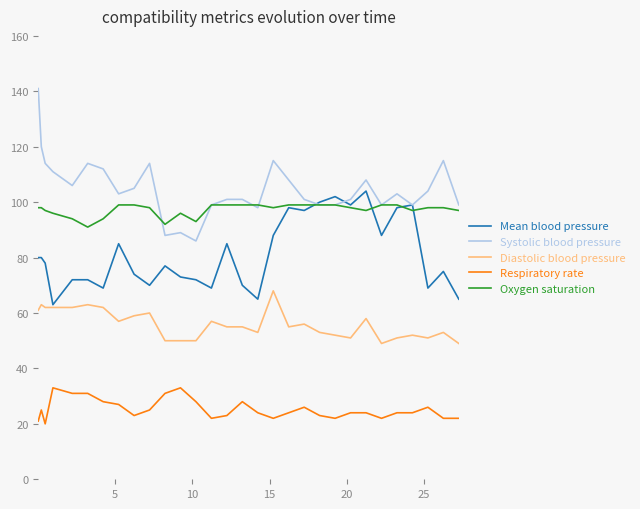

Which series has the largest total across all categories?

Systolic blood pressure